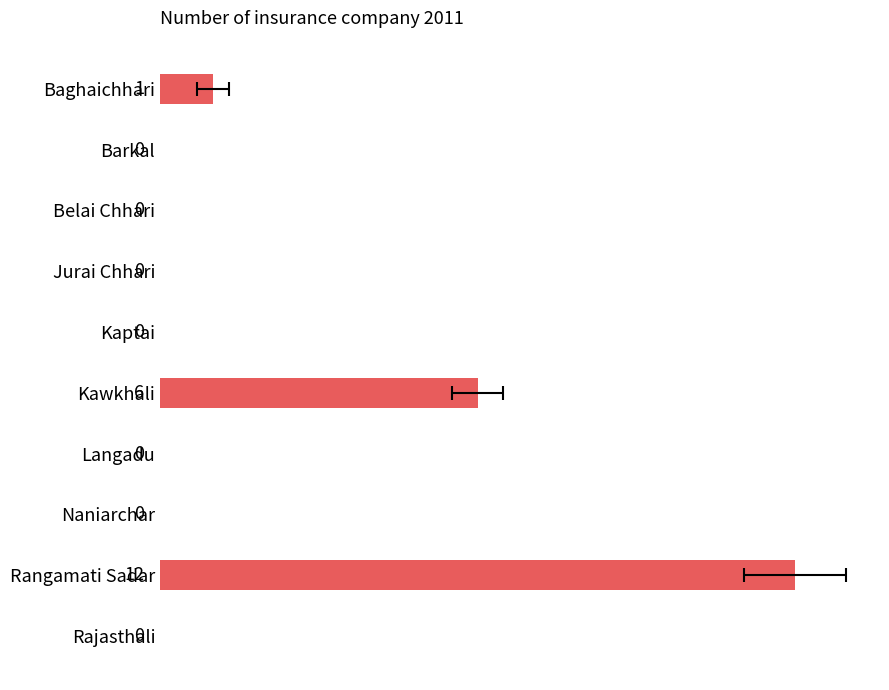

What is the sum of all values?

19